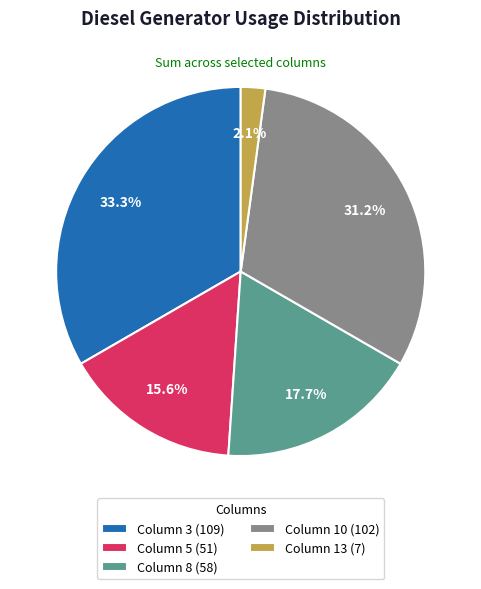

What percentage is NOT represented by Column 8 (58)?

82.3%